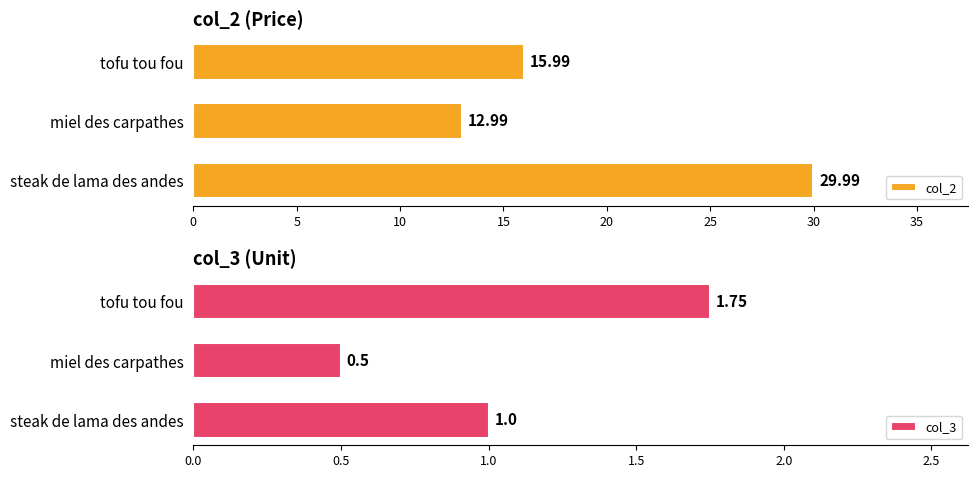

How many bars are there in each group?

2